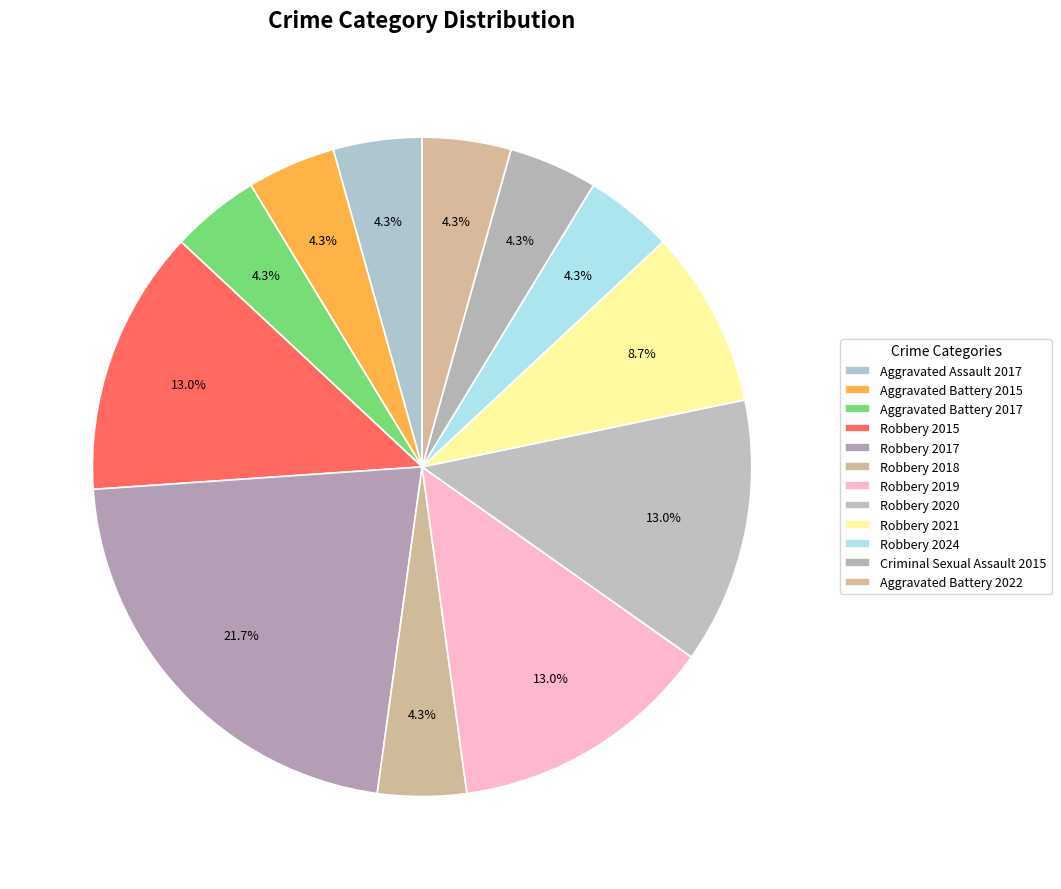

How many slices are in this pie chart?

12